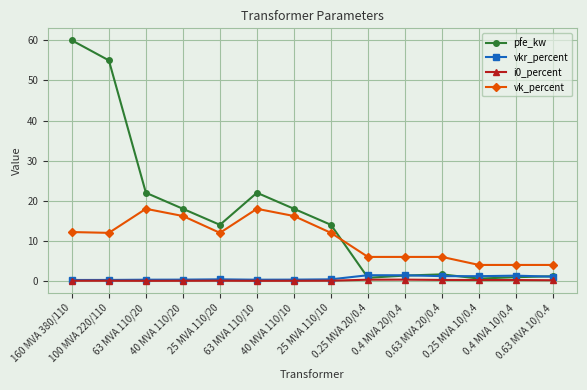

Is it true that pfe_kw equals 18.0 at 40 MVA 110/10?

True